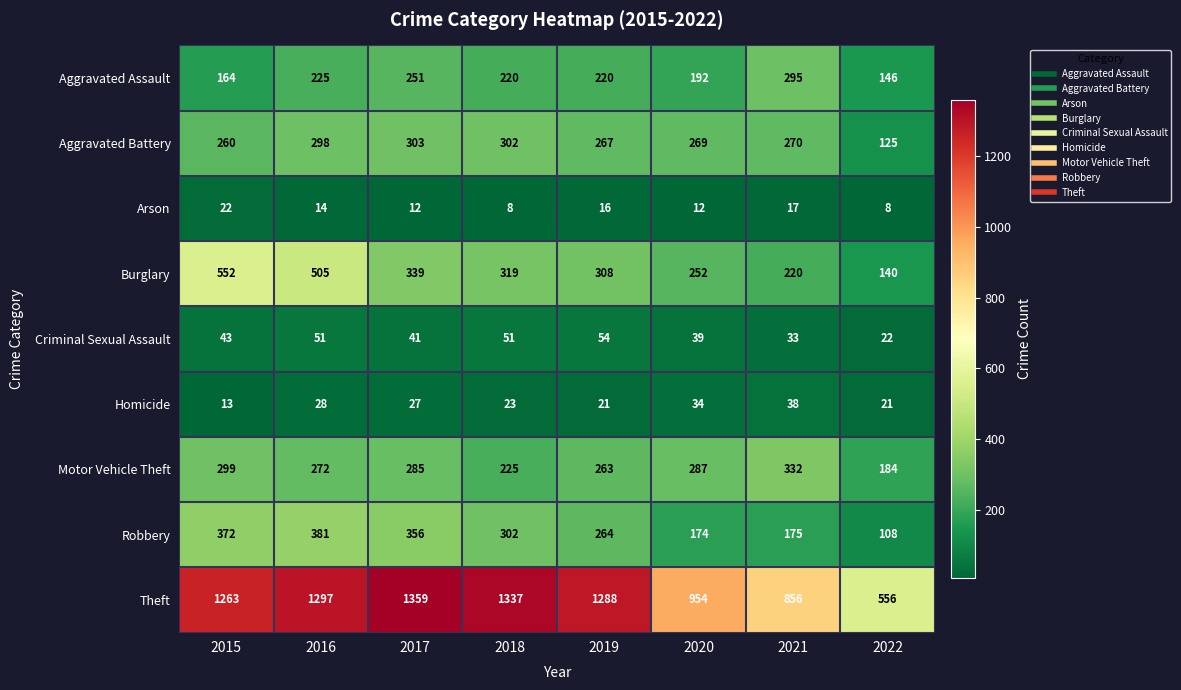

At how many categories does at least one series exceed 244?

8